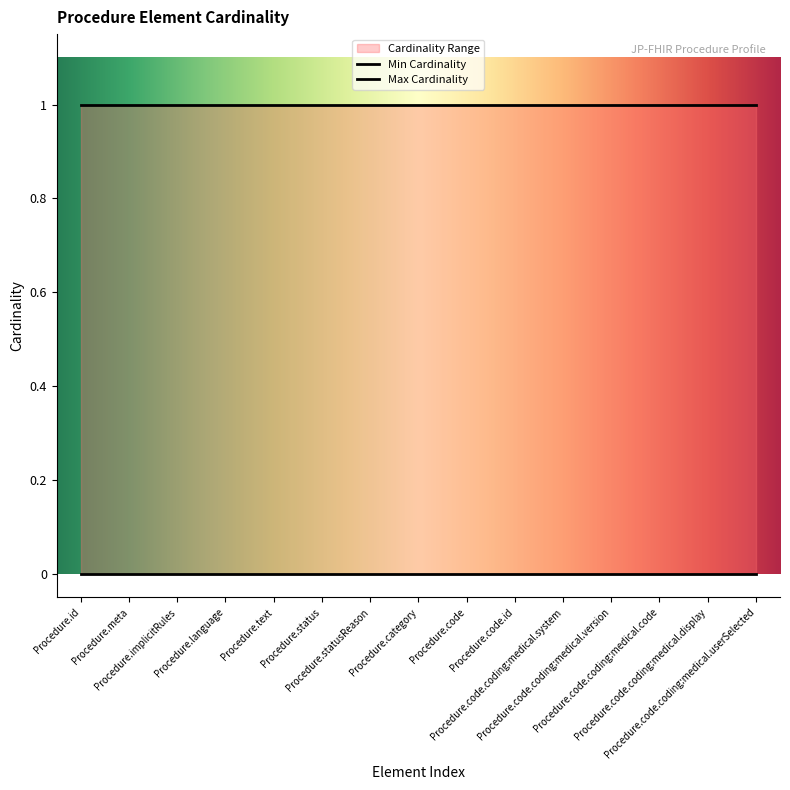

Count the number of categories in the chart.

15